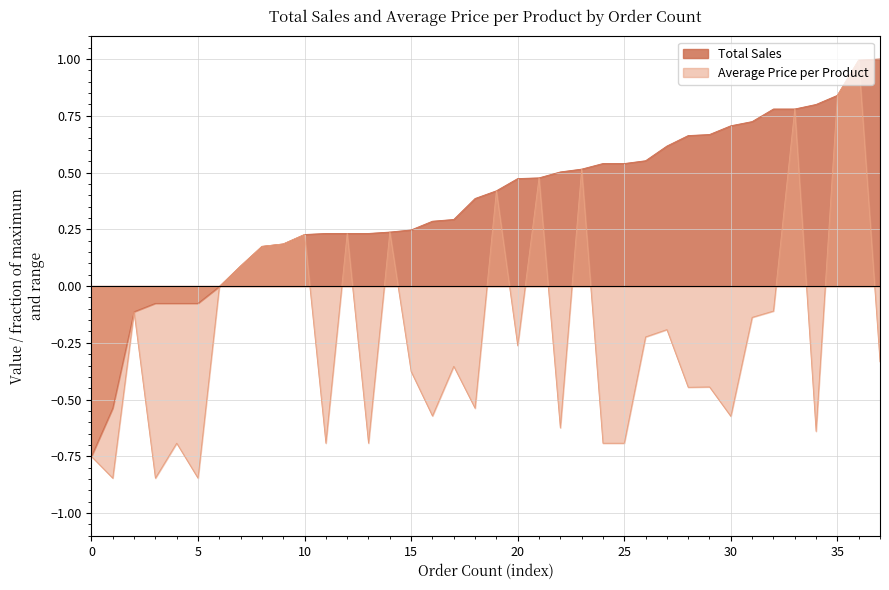

What is the difference between the maximum and minimum values in the Total Sales series?

1.8